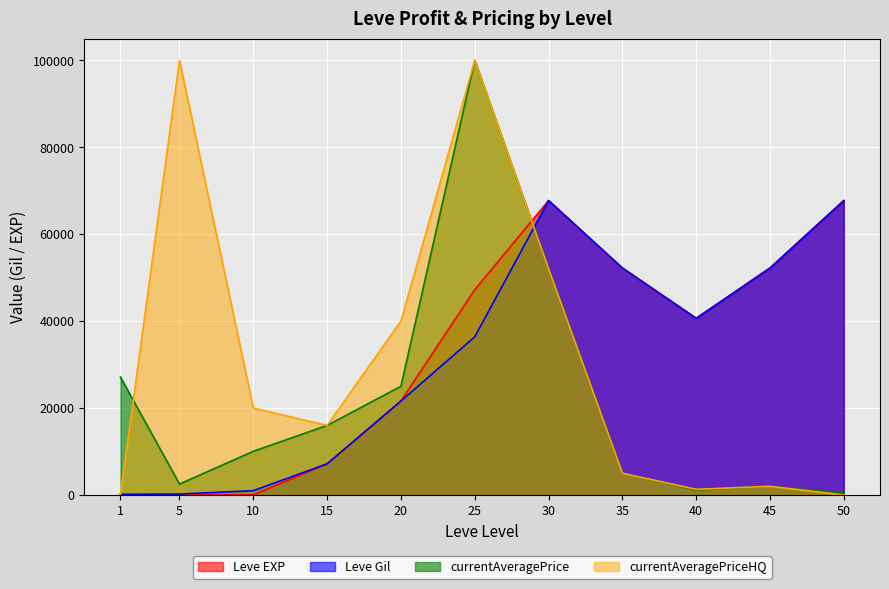

Which label corresponds to the largest value in the chart?

30